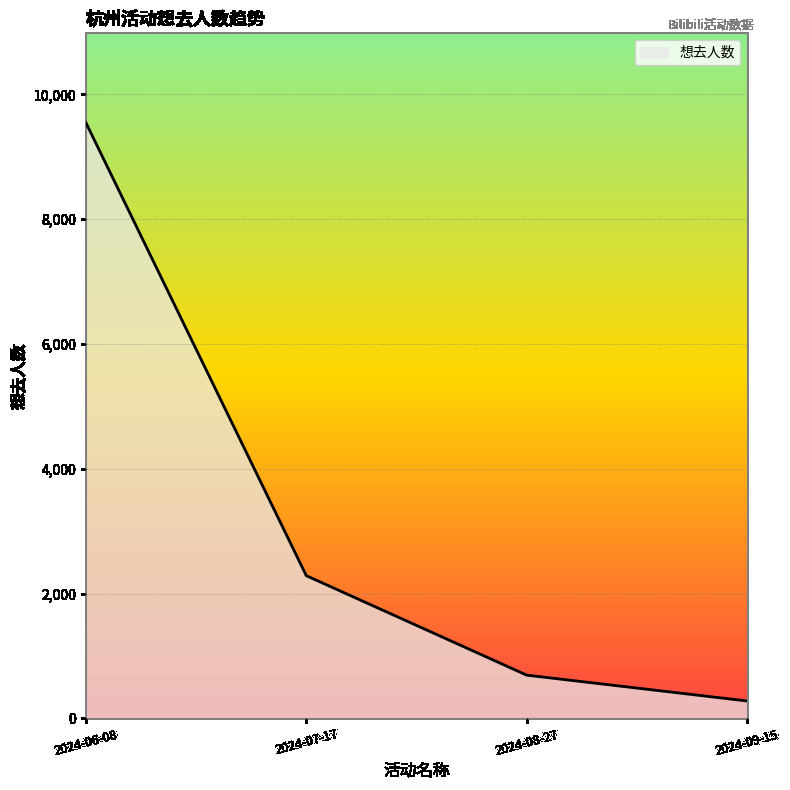

Is it true that the value at 2024-09-15 is 279?

True